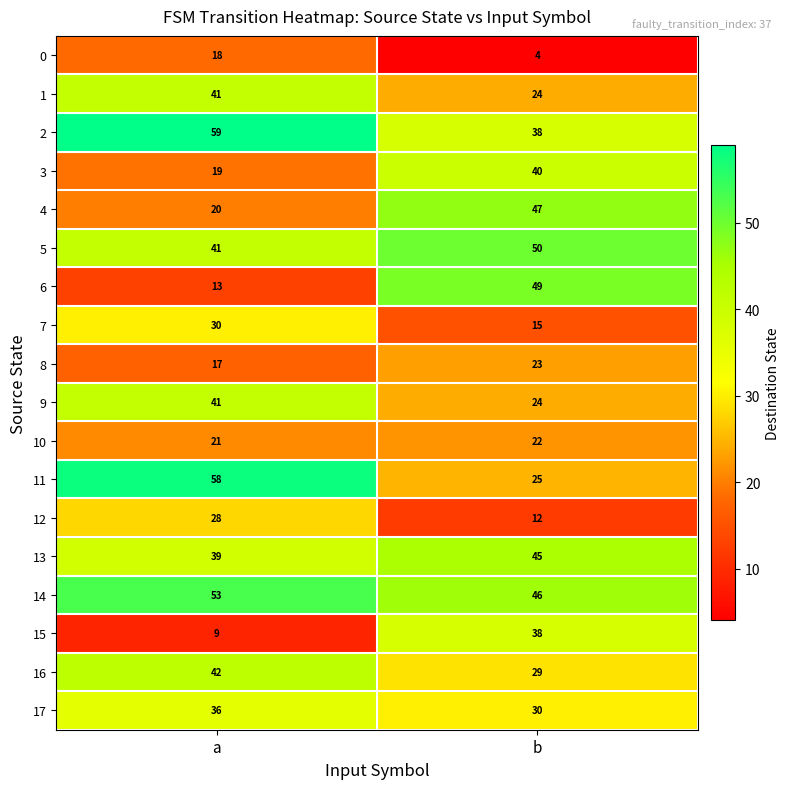

What is the maximum value shown in the chart?

59